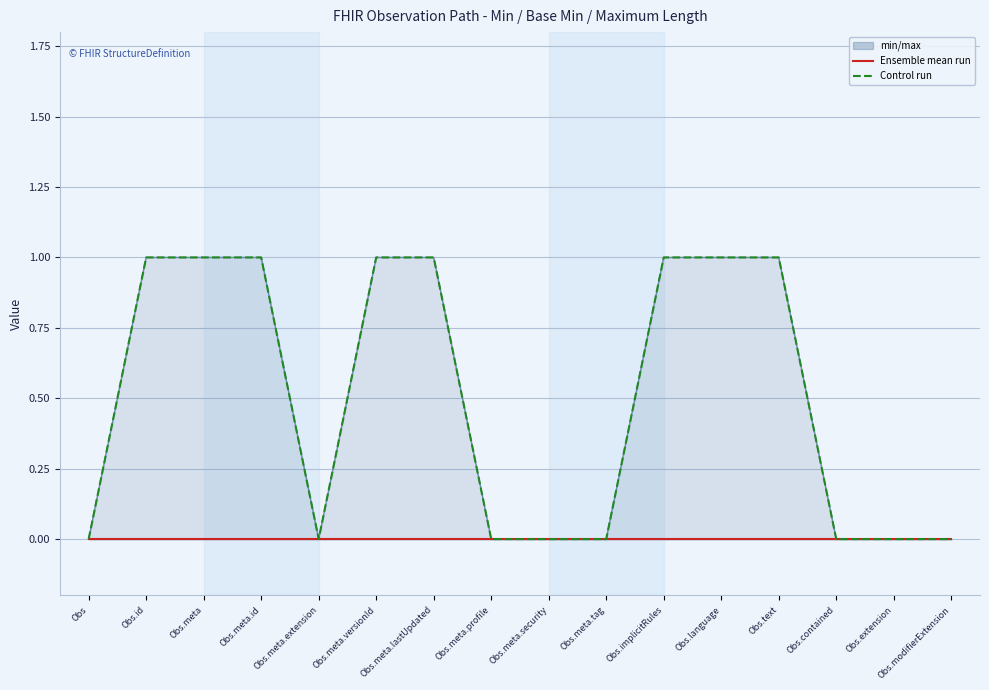

Is the value of Control run at Obs.meta.tag greater than the value of Ensemble mean run at Obs.meta?

No